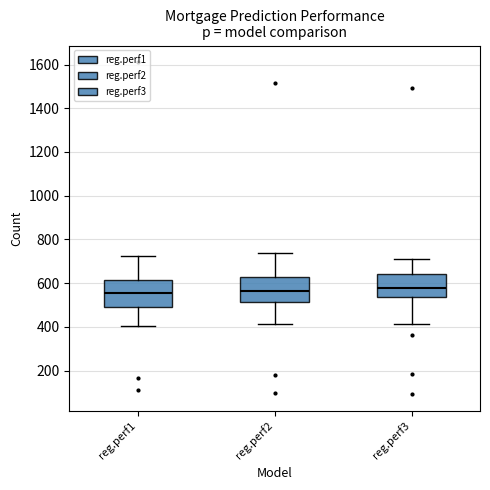

Reading left to right, transcribe this box plot: for each box, give where its median line is, the range the box spans, and where its two whiskers end, as read against the y-axis. The values are not printed on the chart, so give them approximately, as read against the axis.

reg.perf1: median 560, box 500 to 620, whiskers 400 to 720
reg.perf2: median 560, box 520 to 620, whiskers 420 to 740
reg.perf3: median 580, box 540 to 640, whiskers 420 to 720